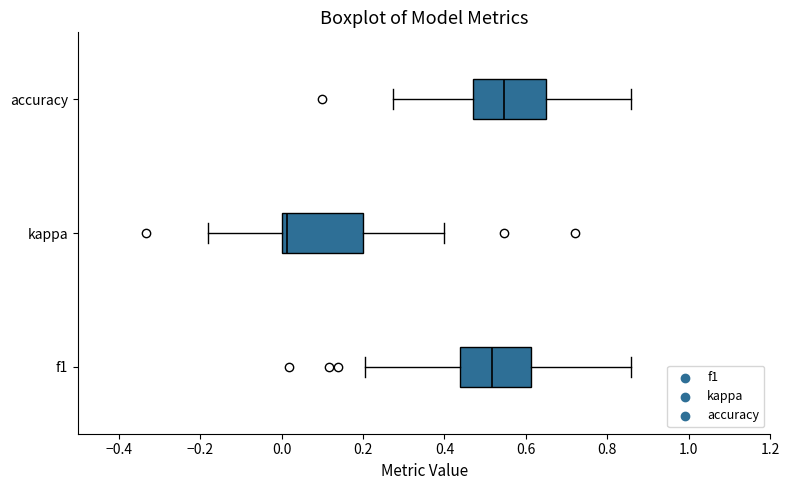

Reading bottom to top, transcribe this box plot: for each box, give where its median line is, the range the box spans, and where its two whiskers end, as read against the x-axis. The values are not printed on the chart, so give them approximately, as read against the axis.

f1: median 0.52, box 0.44 to 0.62, whiskers 0.20 to 0.86
kappa: median 0.02, box 0.00 to 0.20, whiskers -0.18 to 0.40
accuracy: median 0.54, box 0.48 to 0.64, whiskers 0.28 to 0.86